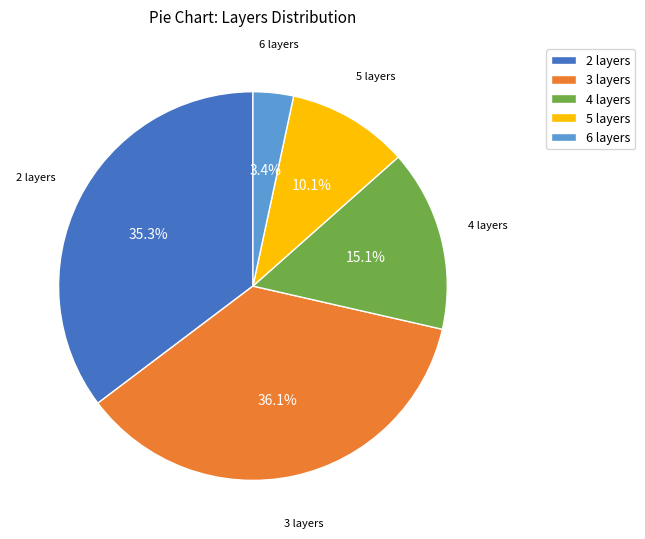

How much of the chart is everything except 6 layers?

96.6%